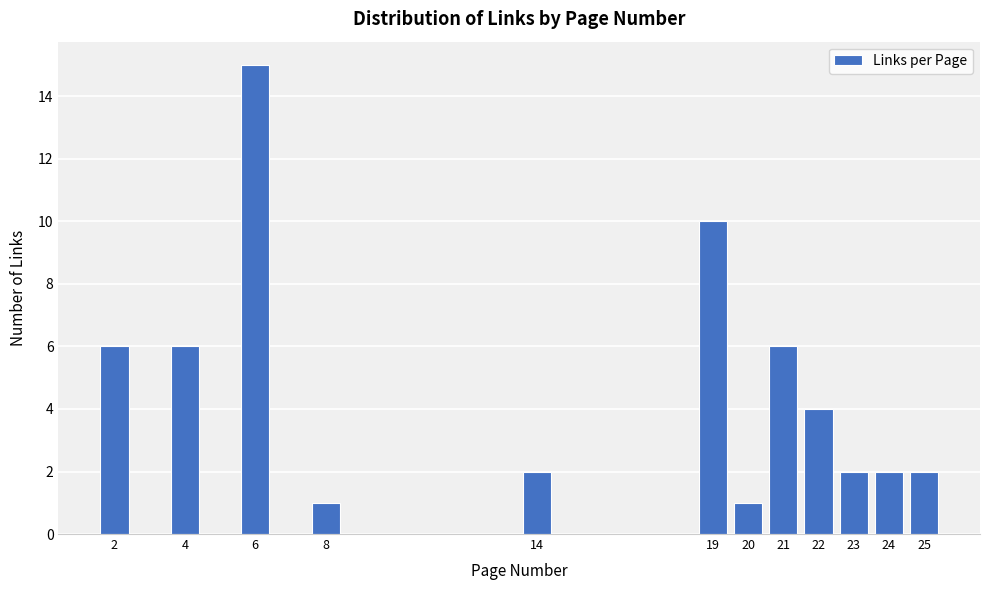

Reading left to right, transcribe all the data shown in this chart.

6	6	15	1	2	10	1	6	4	2	2	2